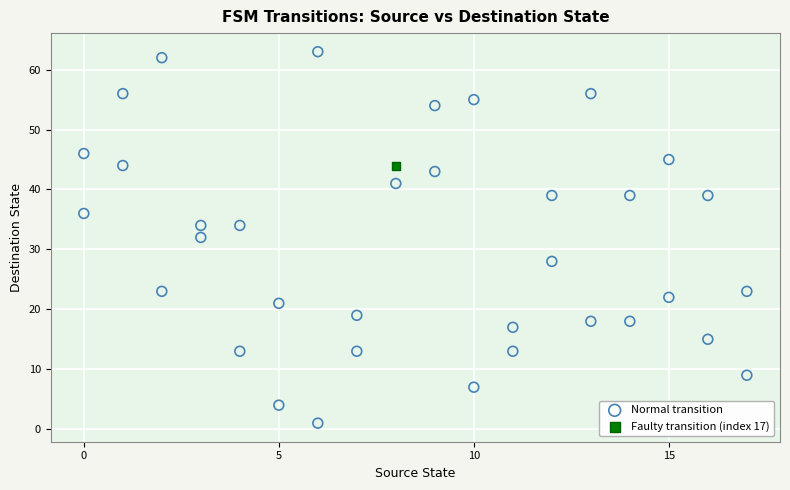

What are all the series names shown in the legend?

Normal transition, Faulty transition (index 17)